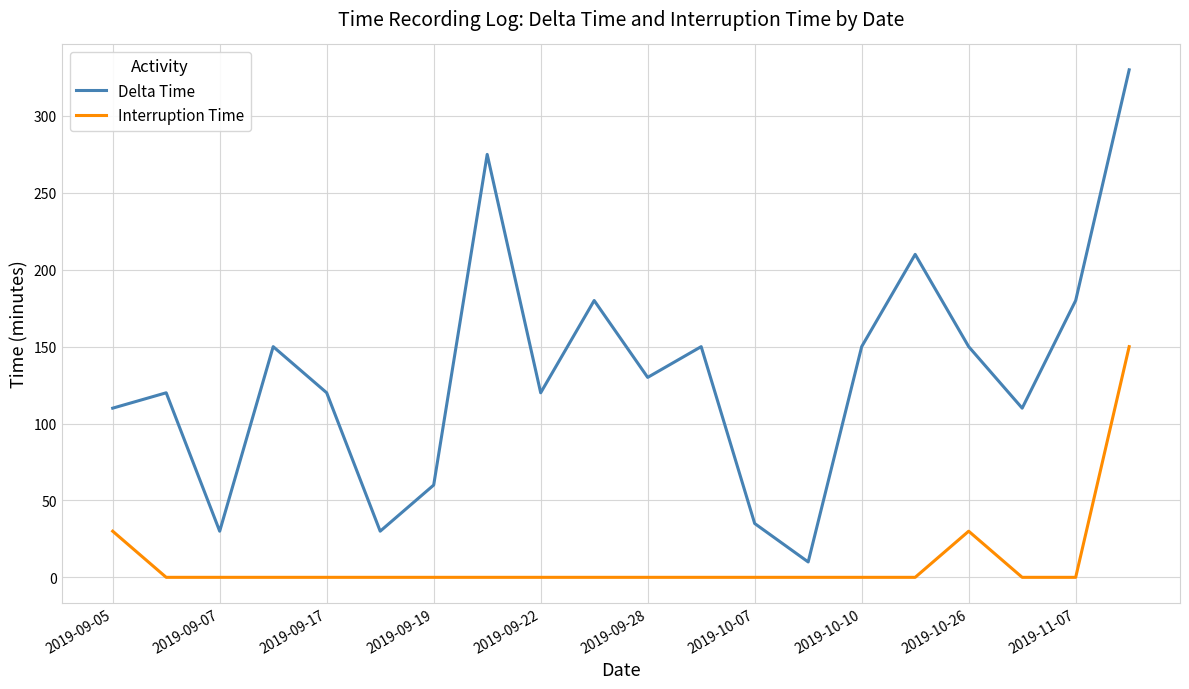

List the series in order of their peak value, lowest first.

Interruption Time, Delta Time